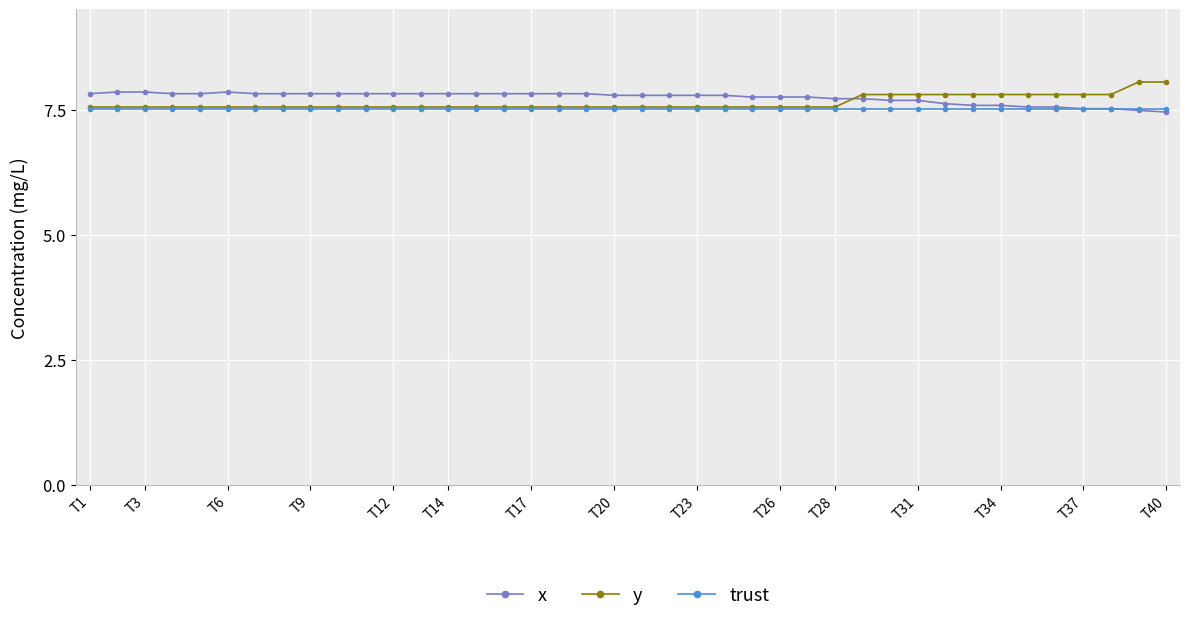

What is the value of the x point at the 28th from the left?

7.7